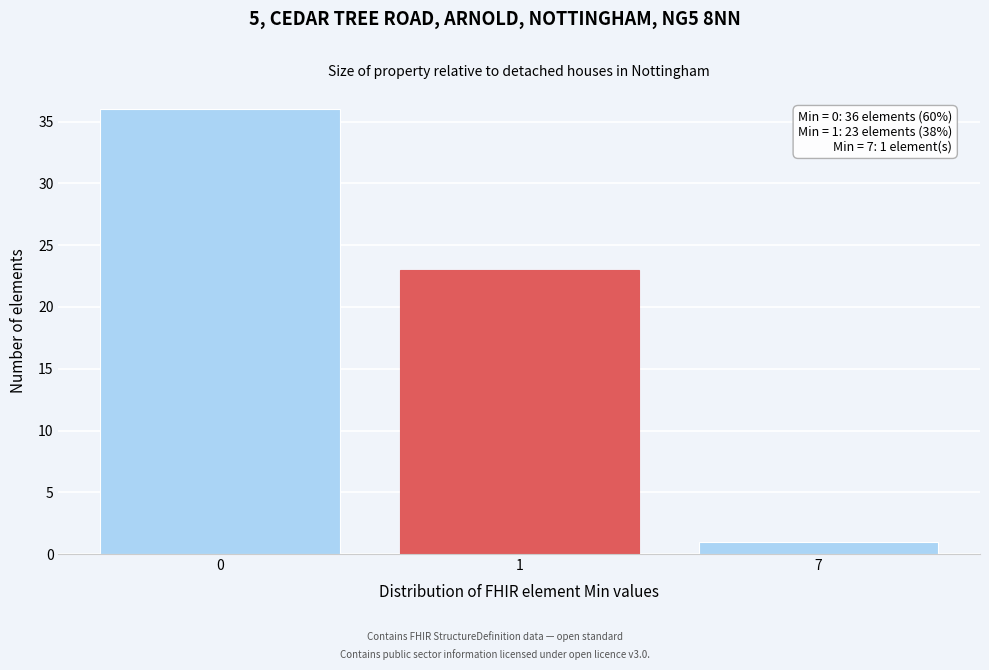

Reading right to left, what are all the values shown in this chart?

1	23	36